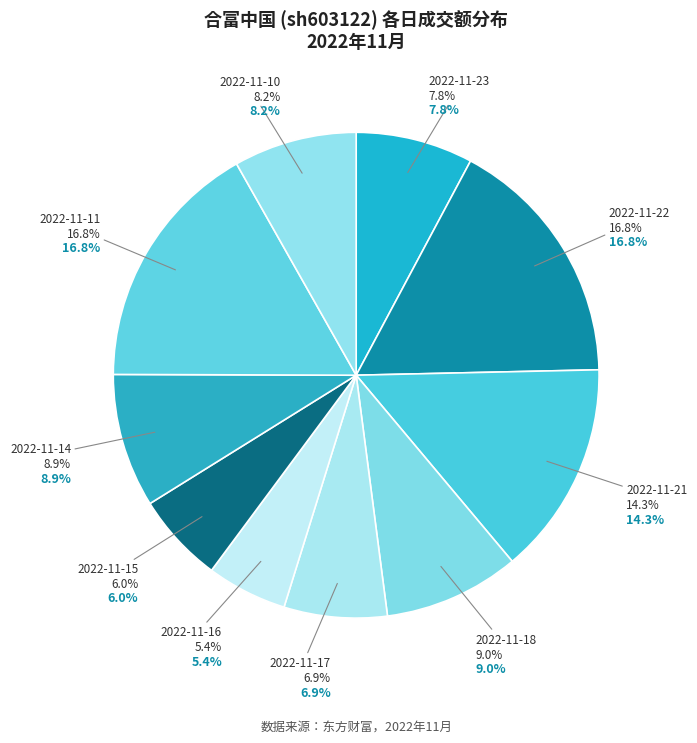

To the nearest percent, what is the difference between the 2022-11-18 and 2022-11-23 slice percentages?

1%